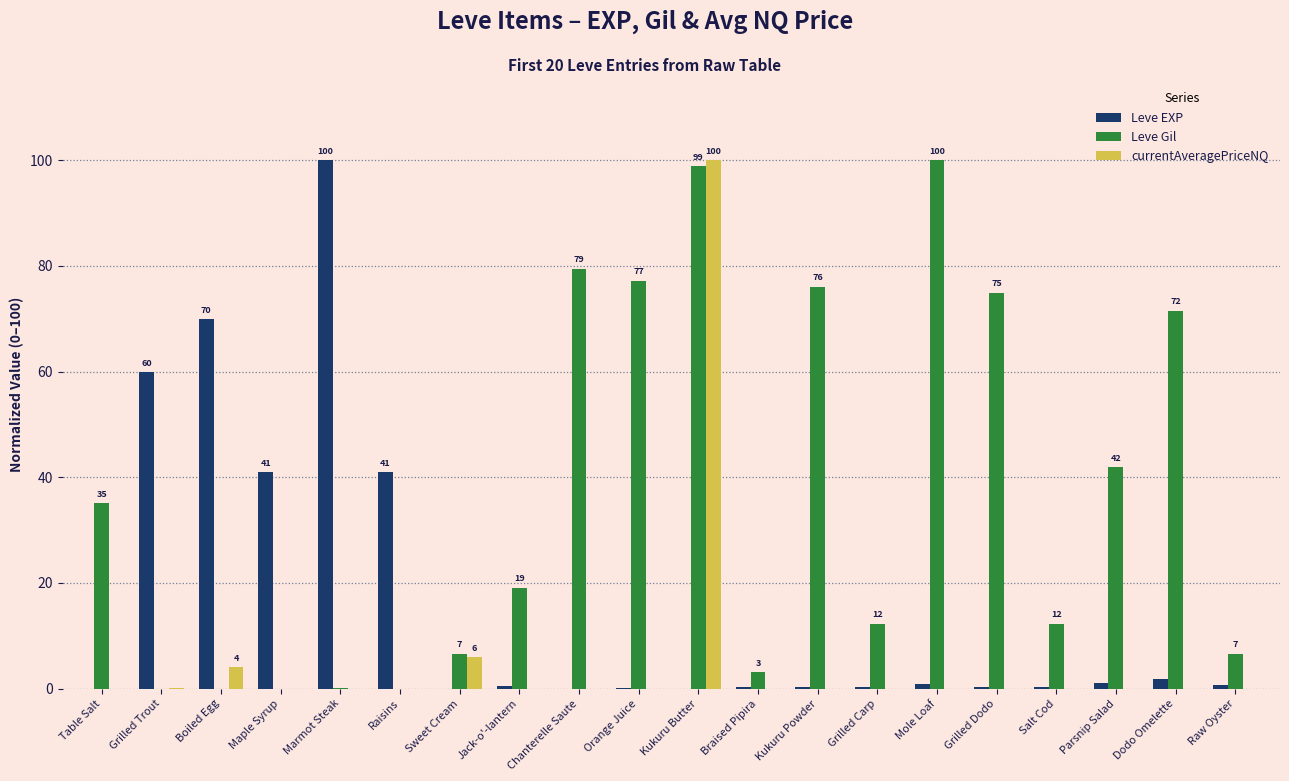

At which label does Leve EXP reach its peak?

Marmot Steak